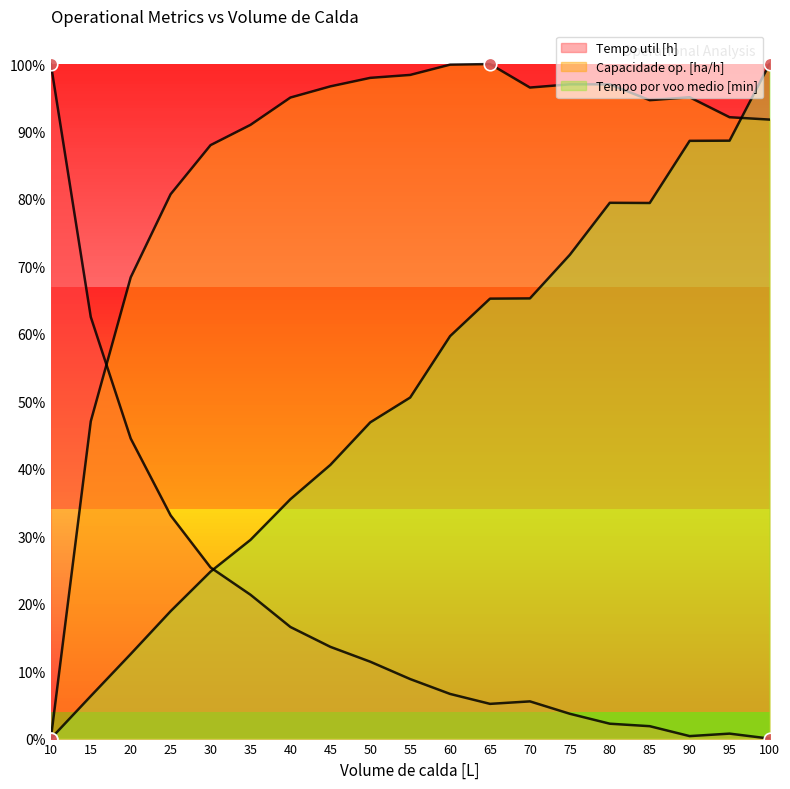

At which category does Capacidade op. [ha/h] reach its first local peak?

65